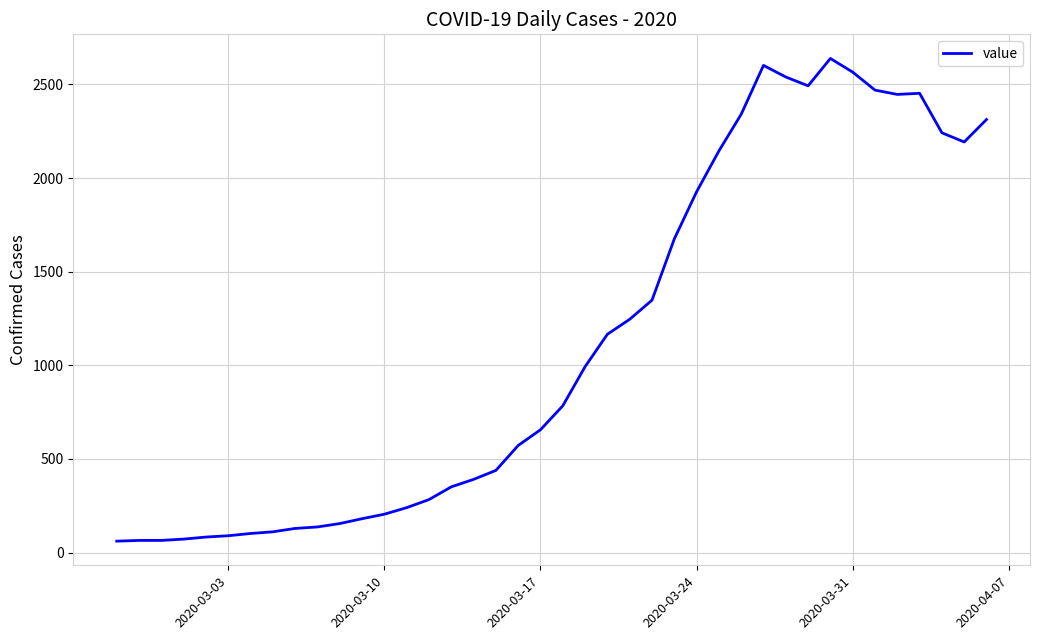

What is the smallest value displayed?

61